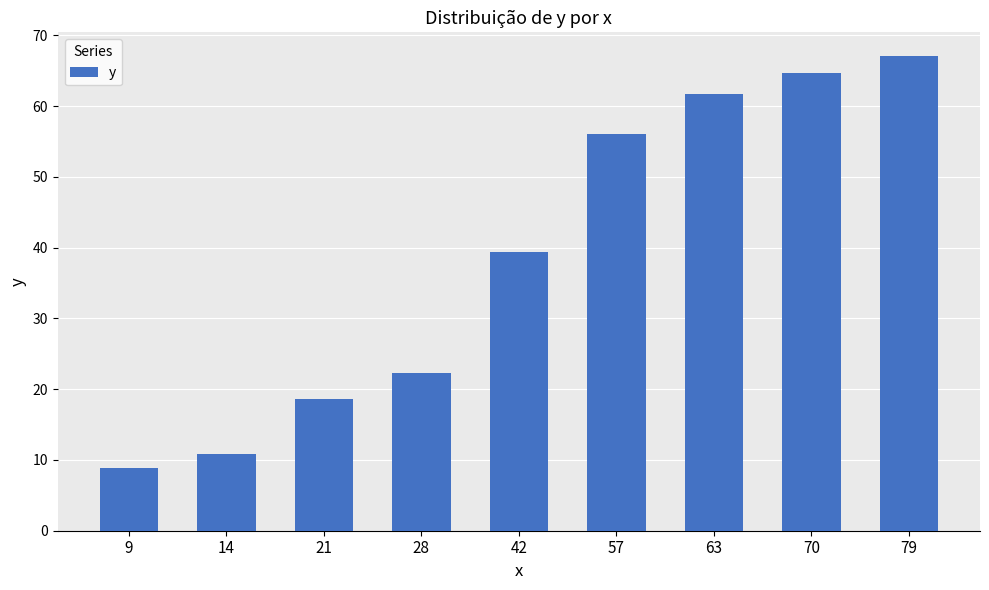

Read the value at 79.

67.1